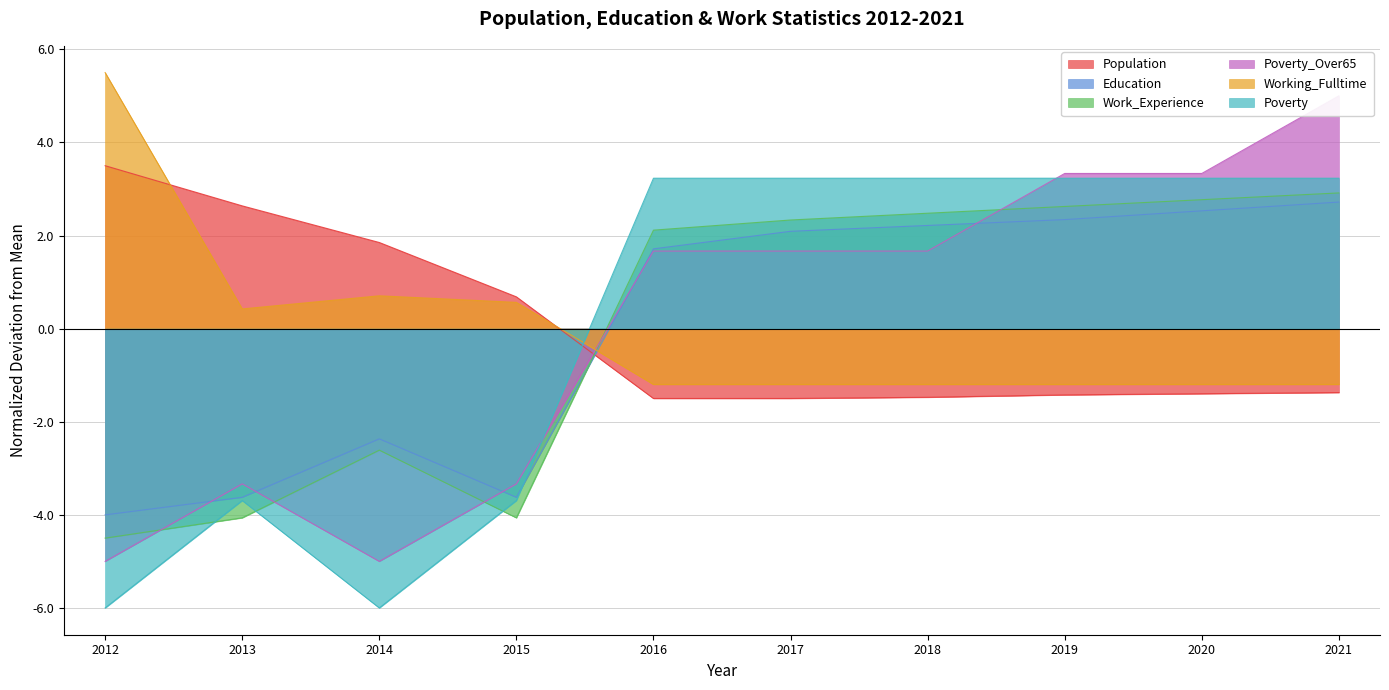

What is the difference between the maximum and minimum values in the Work_Experience series?

7.4